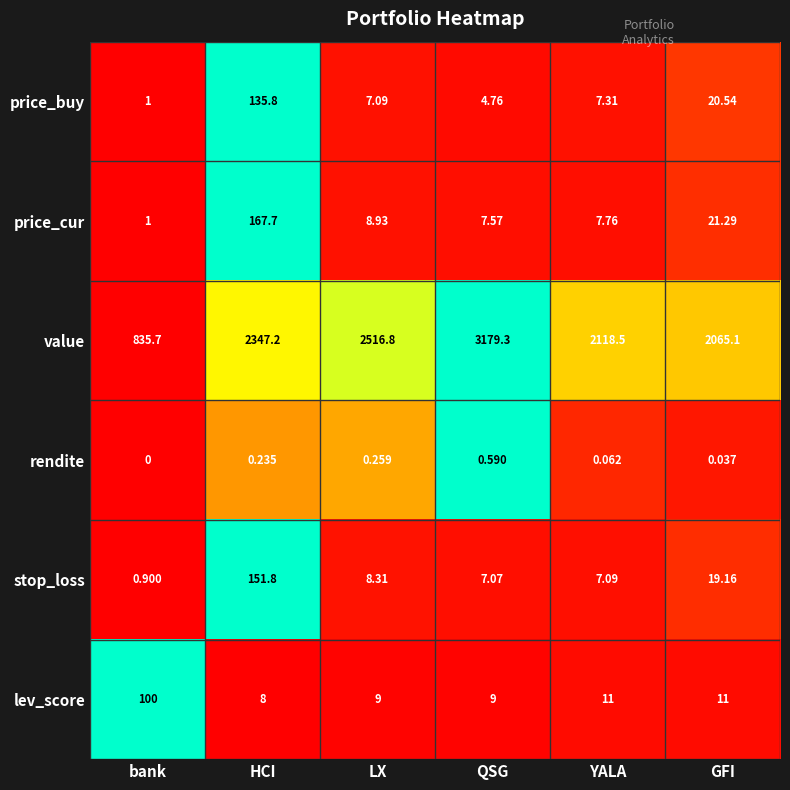

List the series in order of their peak value, lowest first.

rendite, lev_score, price_buy, stop_loss, price_cur, value